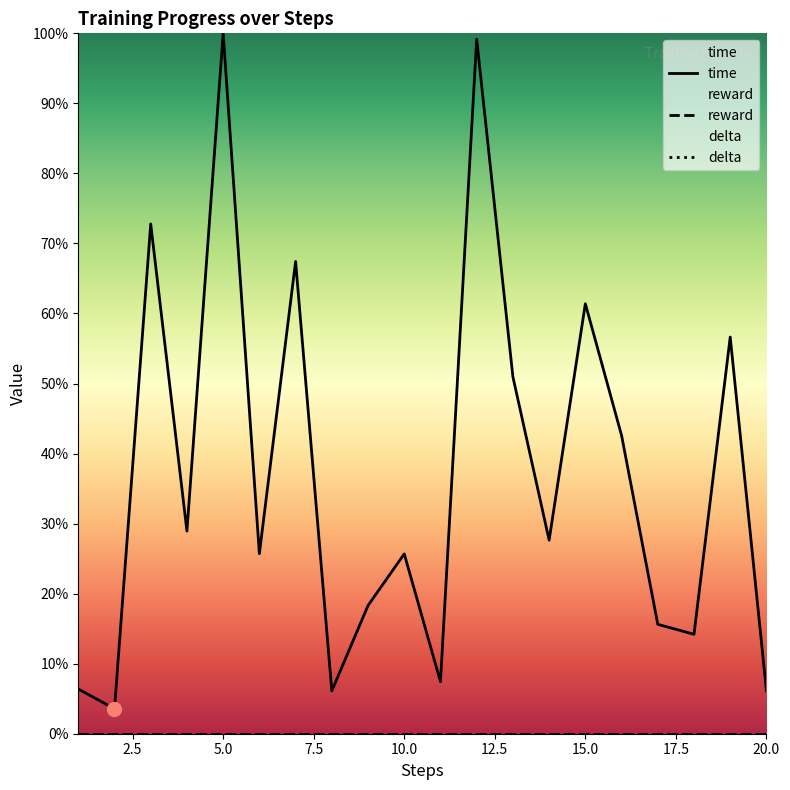

The value of time at 5.0 is 1.2. True or false?

False